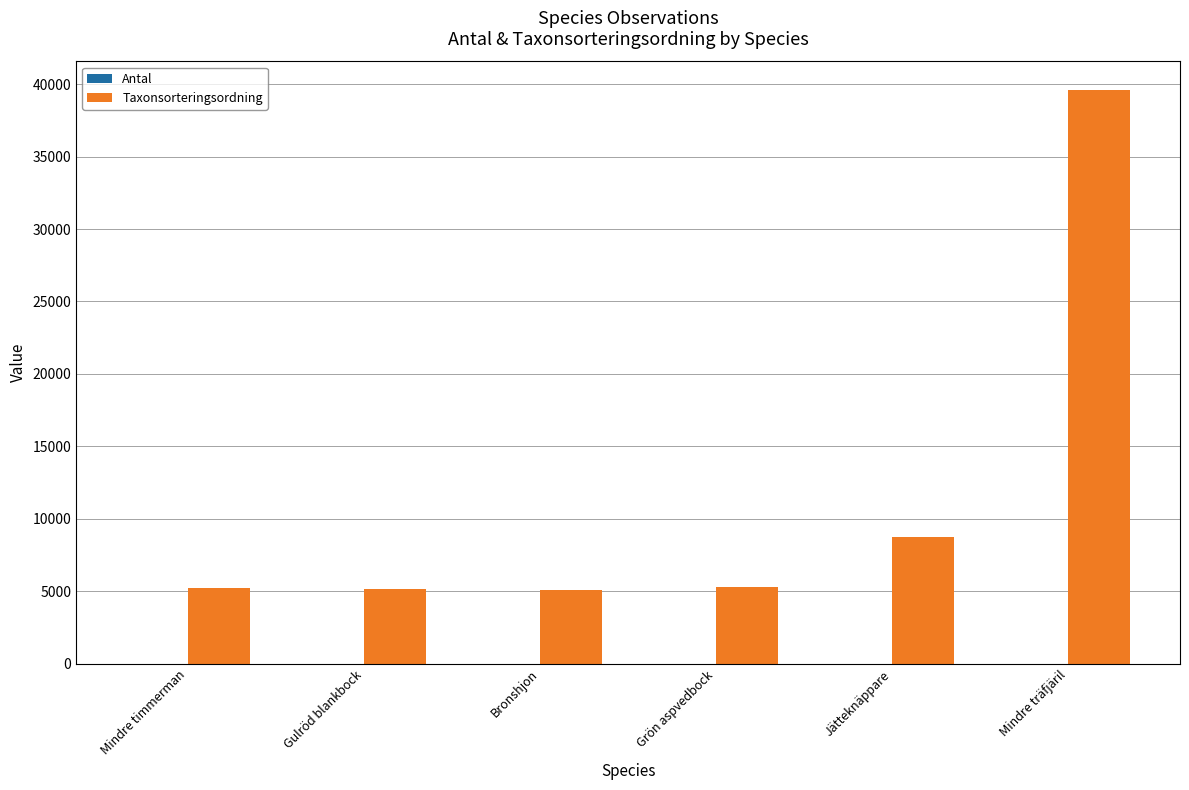

Is it true that Taxonsorteringsordning equals 11558 at Jätteknäppare?

False